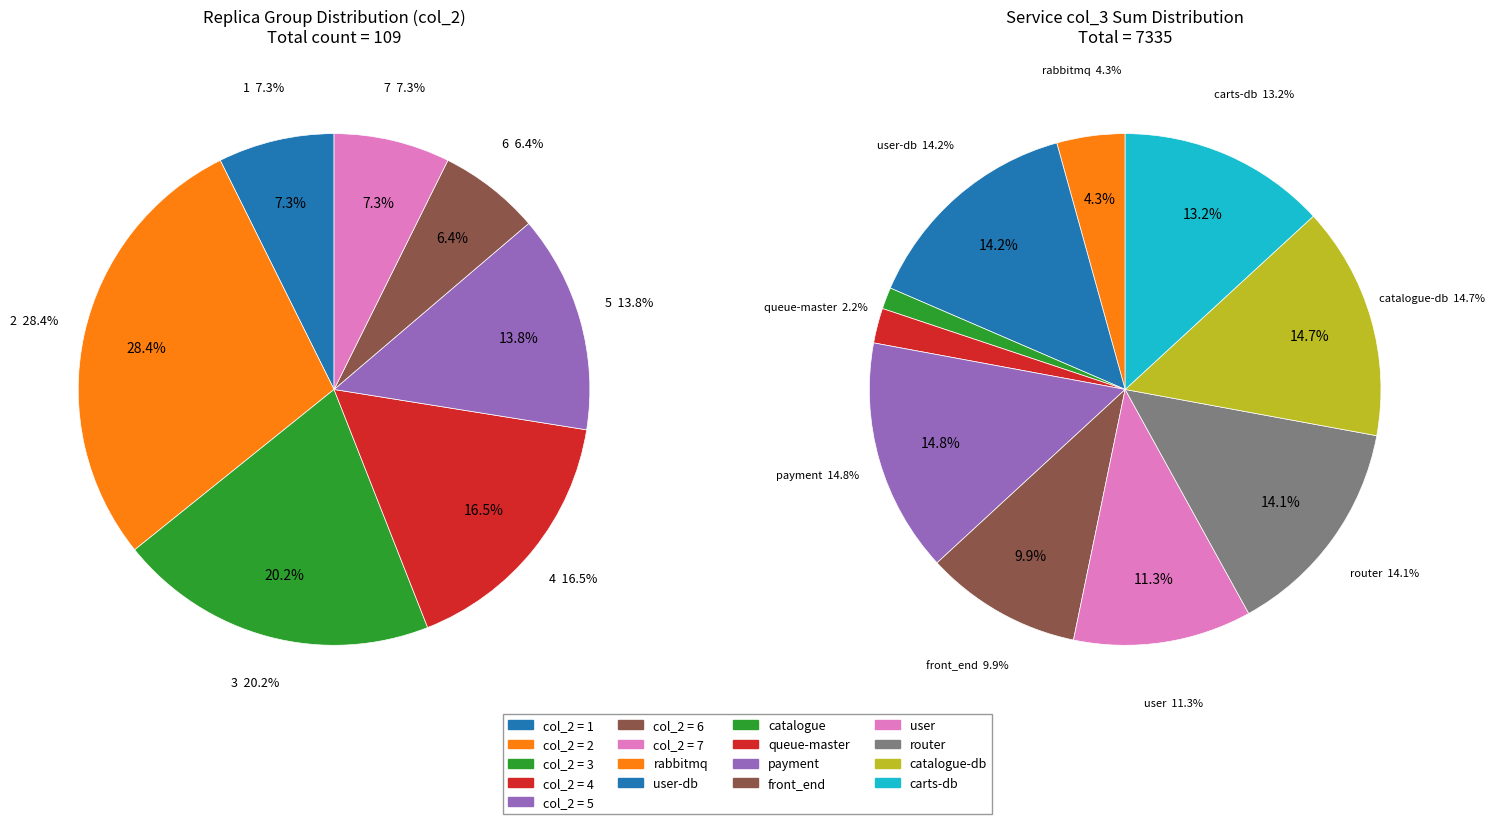

Count the number of slices in the pie.

7